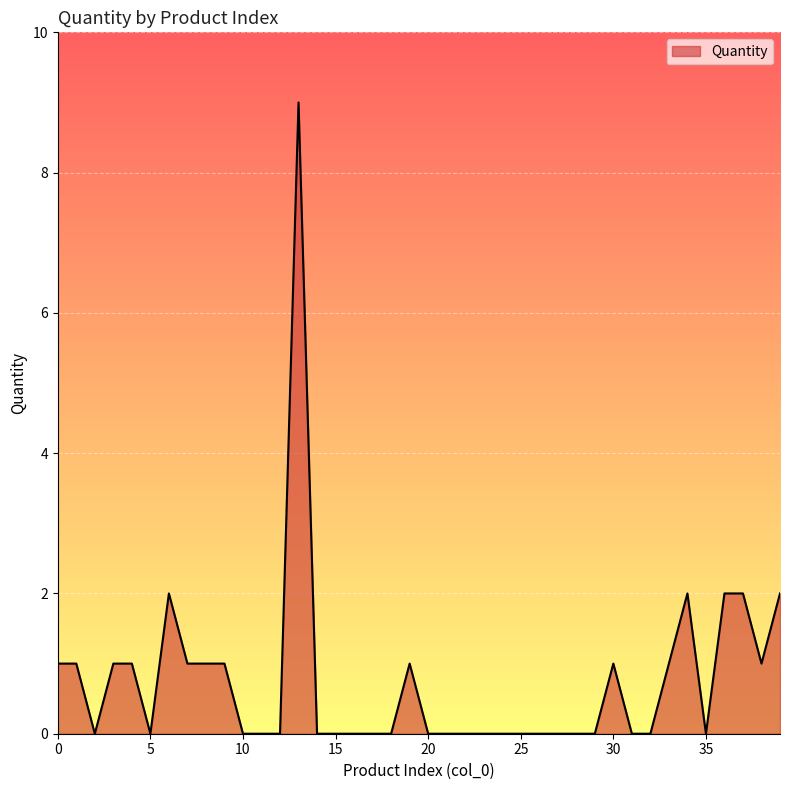

What is the difference between the maximum and minimum values?

9